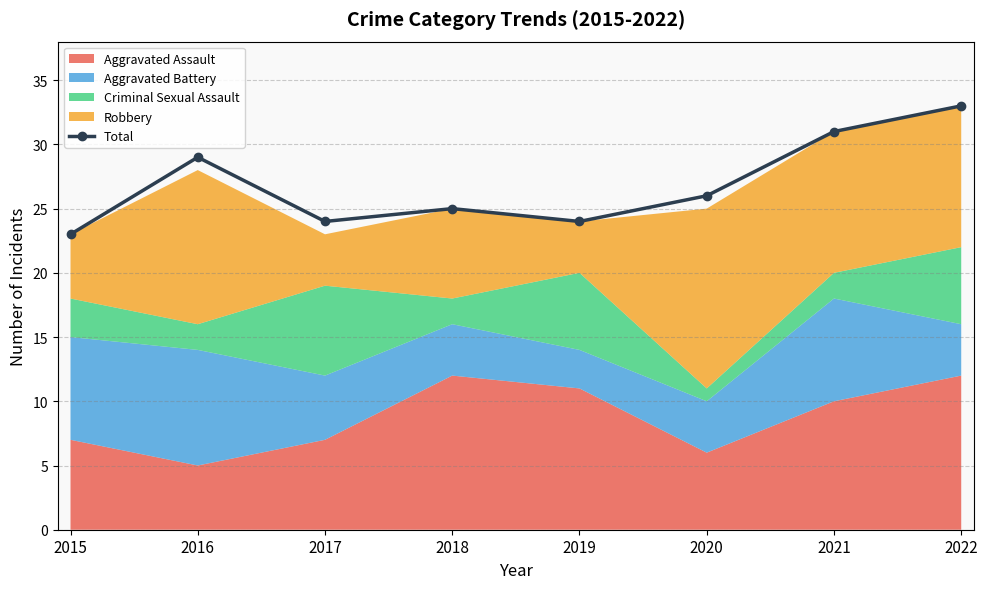

Count the number of values greater than 26.

3